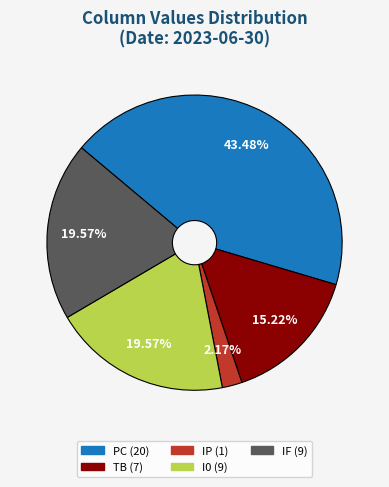

Approximately how many times larger is the value at PC compared to IP?

20.0